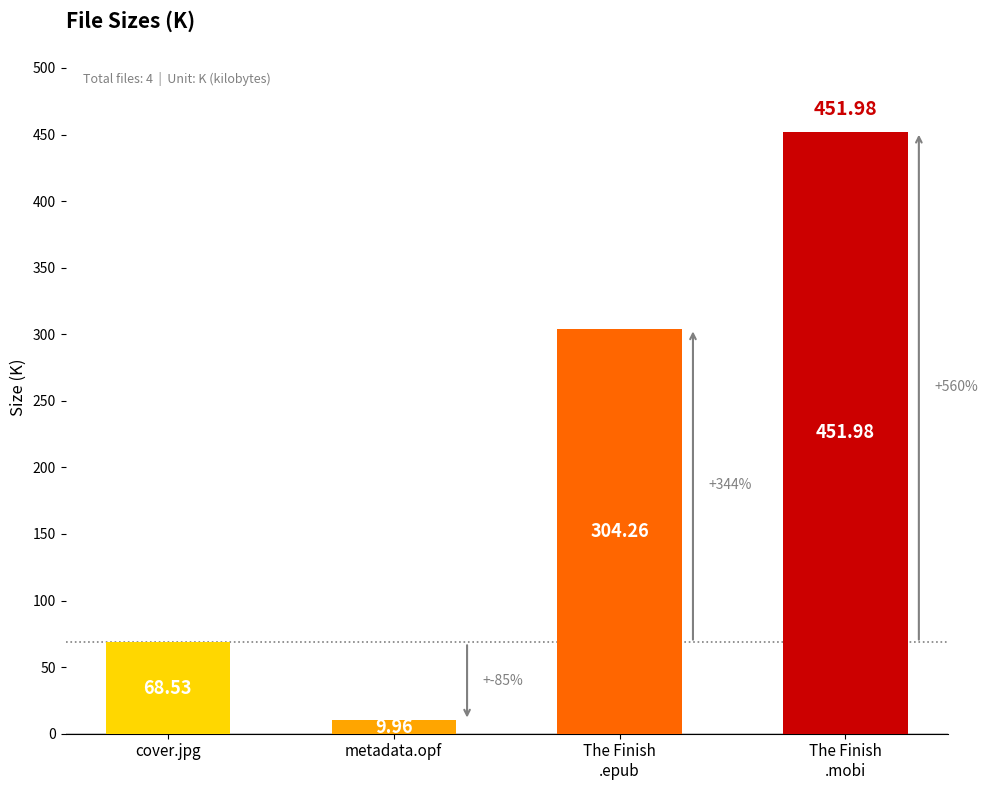

Does the chart contain stacked bars?

No